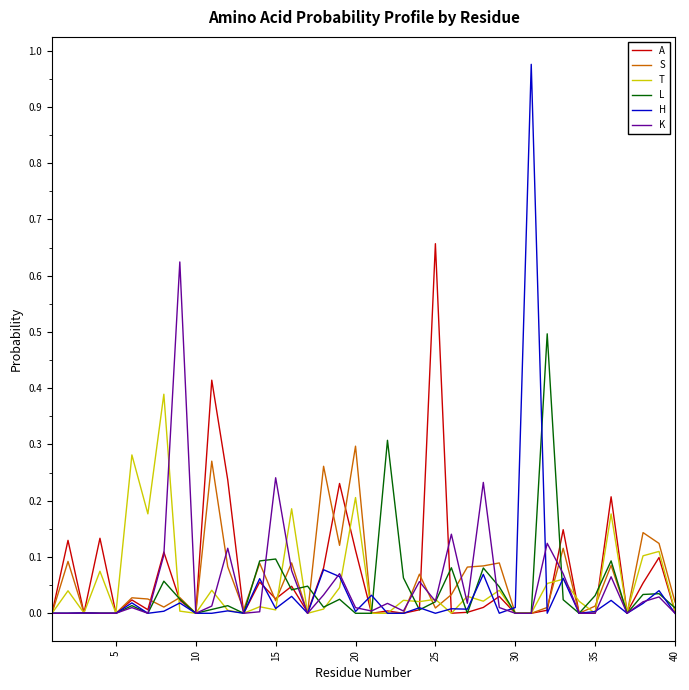

Which series has the widest spread of values?

H